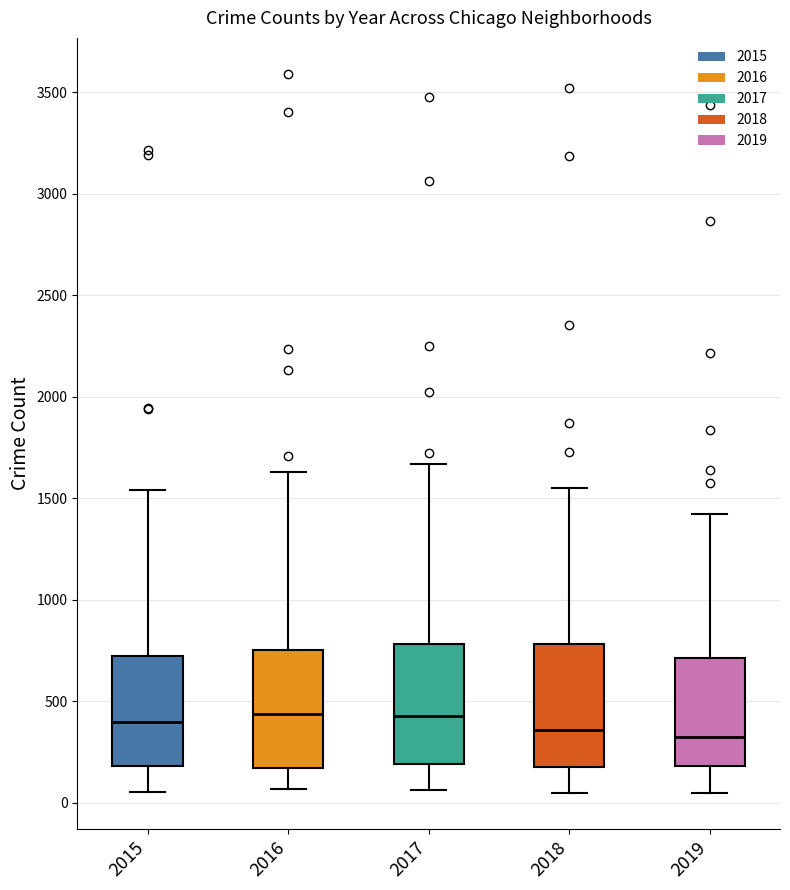

Reading left to right, read every box against the y-axis: the position of its median line, the range the box covers, and the ends of its whiskers. The values are not printed on the chart, so give them approximately, as read against the axis.

2015: median 400, box 200 to 750, whiskers 50 to 1550
2016: median 450, box 150 to 750, whiskers 50 to 1650
2017: median 450, box 200 to 800, whiskers 50 to 1650
2018: median 350, box 200 to 800, whiskers 50 to 1550
2019: median 300, box 200 to 700, whiskers 50 to 1400